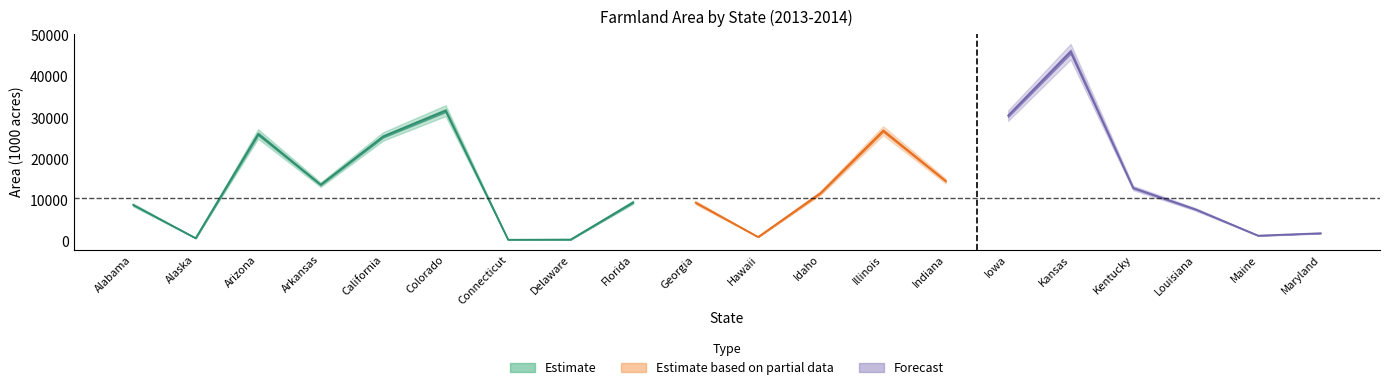

The value of 2013 at Hawaii is 1698. True or false?

False